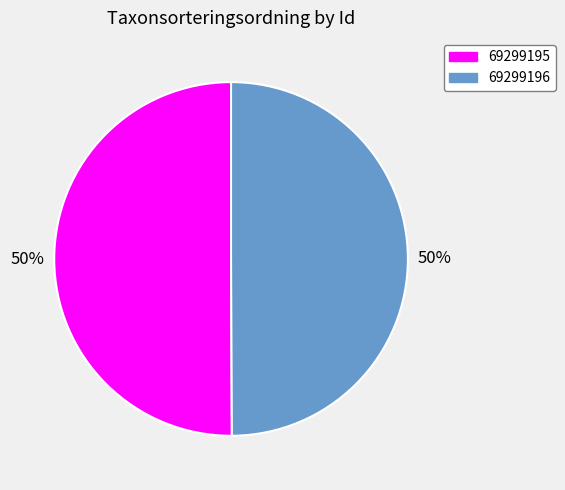

How many slices are in this pie chart?

2